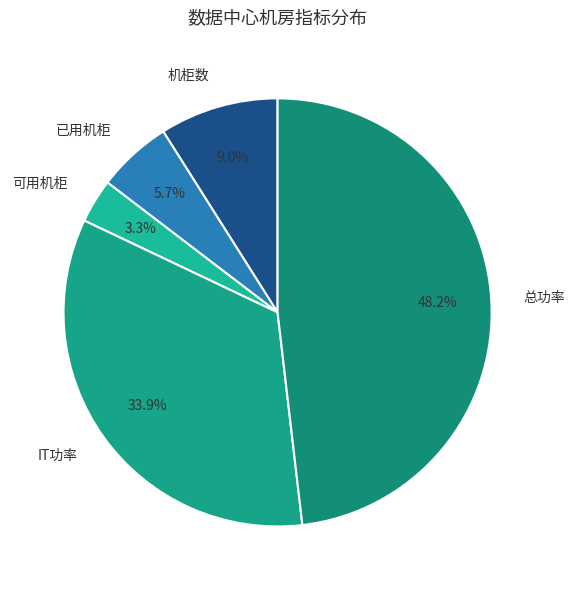

How much of the chart is everything except 可用机柜?

96.7%